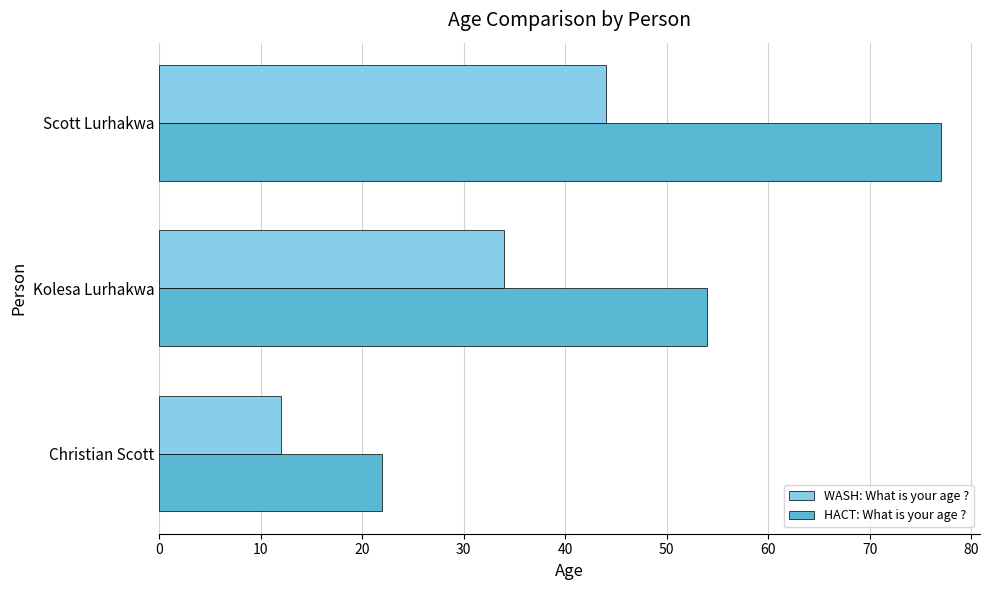

At which label is HACT: What is your age ? closest to 49?

Kolesa Lurhakwa